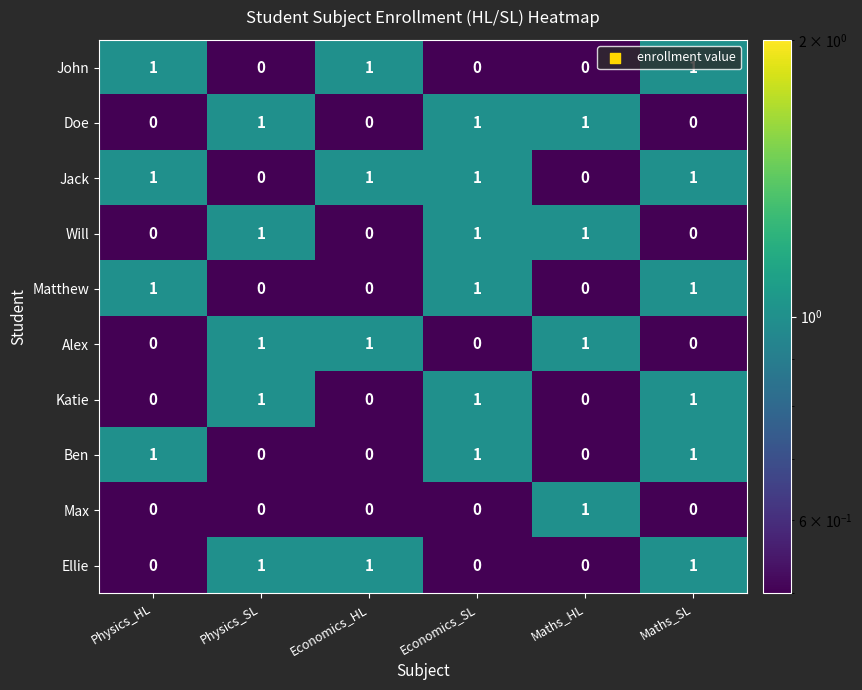

True or false: Jack has a value of 2 at Economics_SL.

False